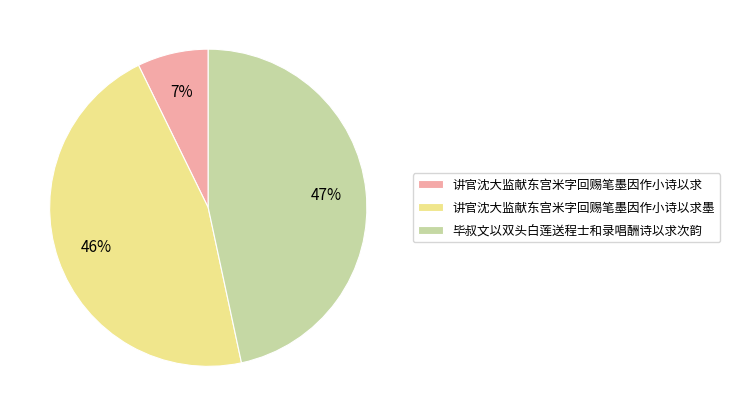

Between 毕叔文以双头白莲送程士和录唱酬诗以求次韵 and 讲官沈大监献东宫米字回赐笔墨因作小诗以求墨, which is larger?

毕叔文以双头白莲送程士和录唱酬诗以求次韵